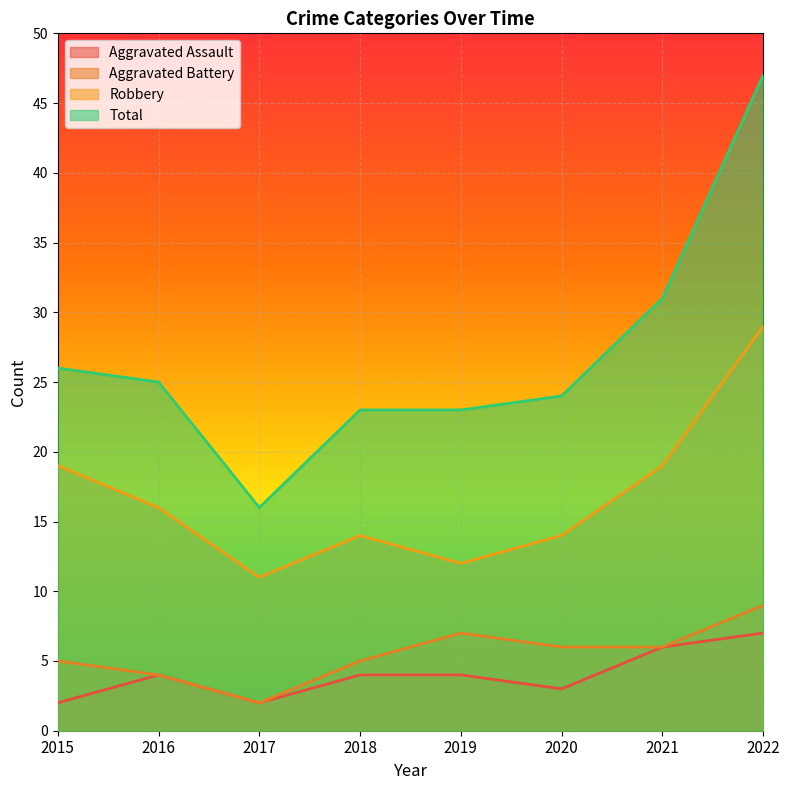

True or false: Total and Aggravated Assault intersect in this chart.

False